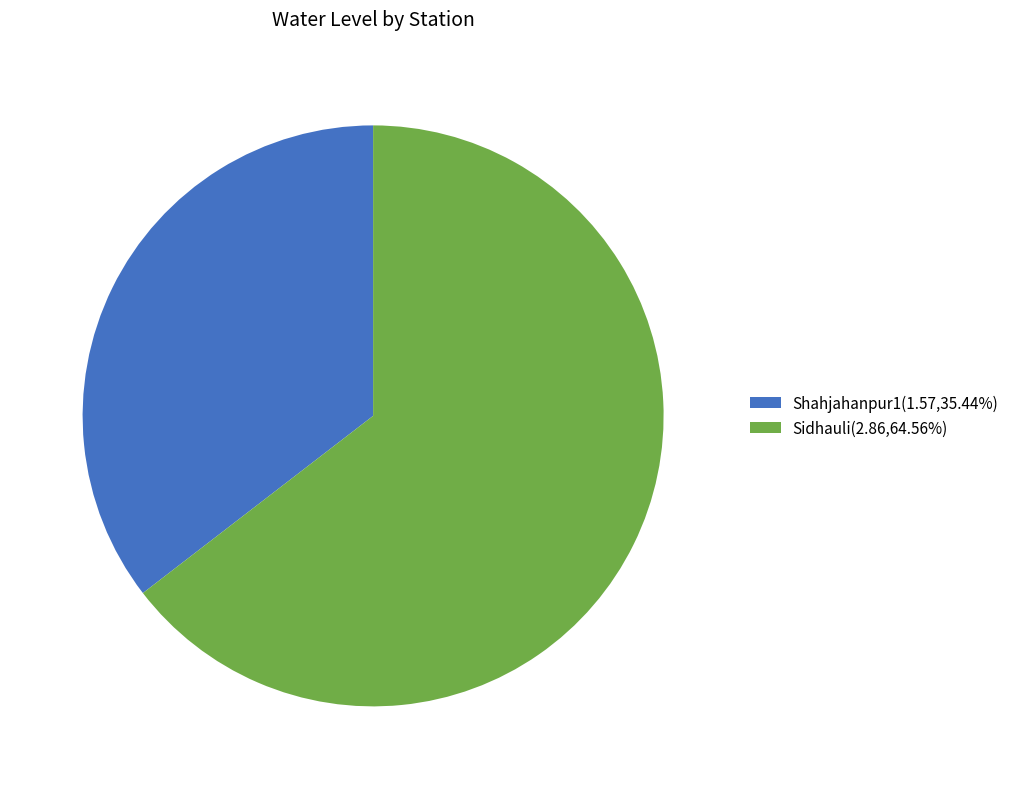

How many segments does this pie chart have?

2